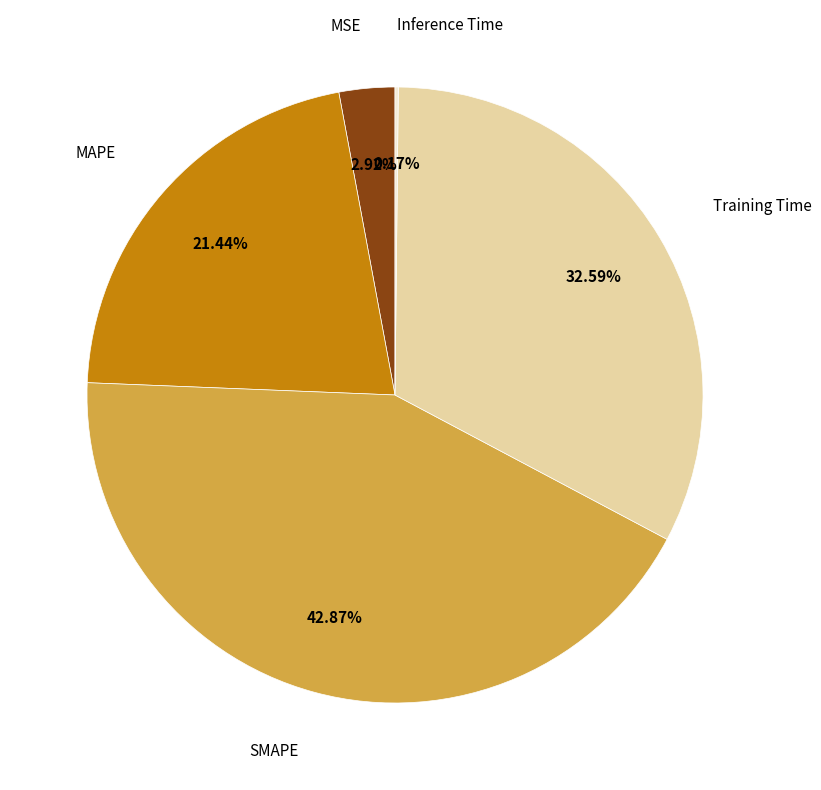

Does any single category account for the majority?

No